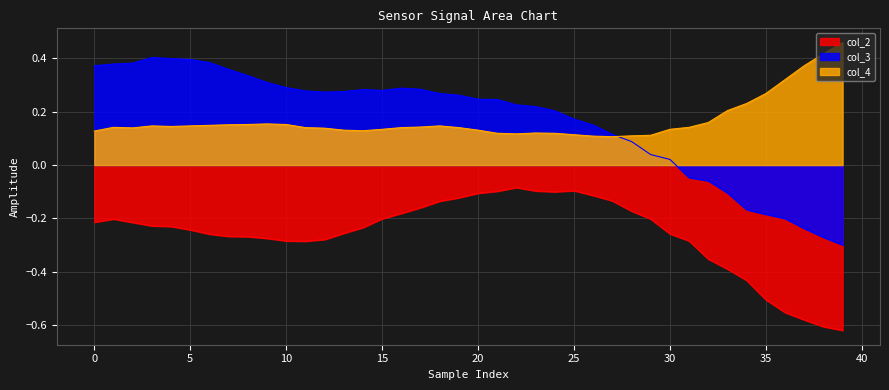

Which series has the largest total across all categories?

col_4